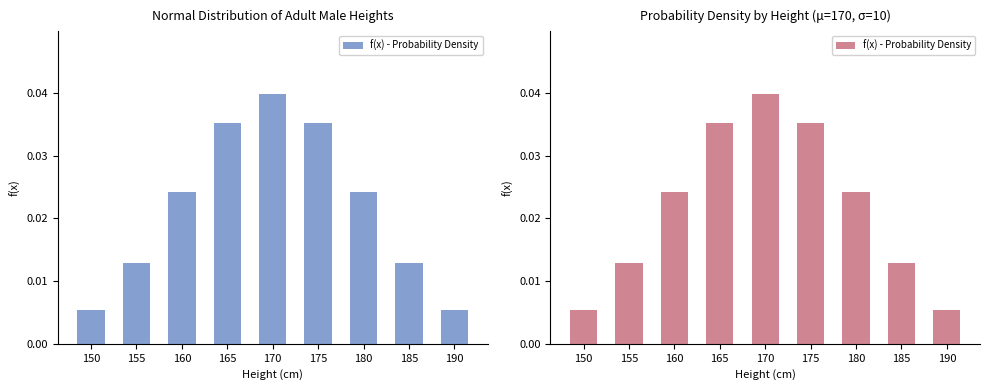

Is it true that the value at 165 is 0.1?

False